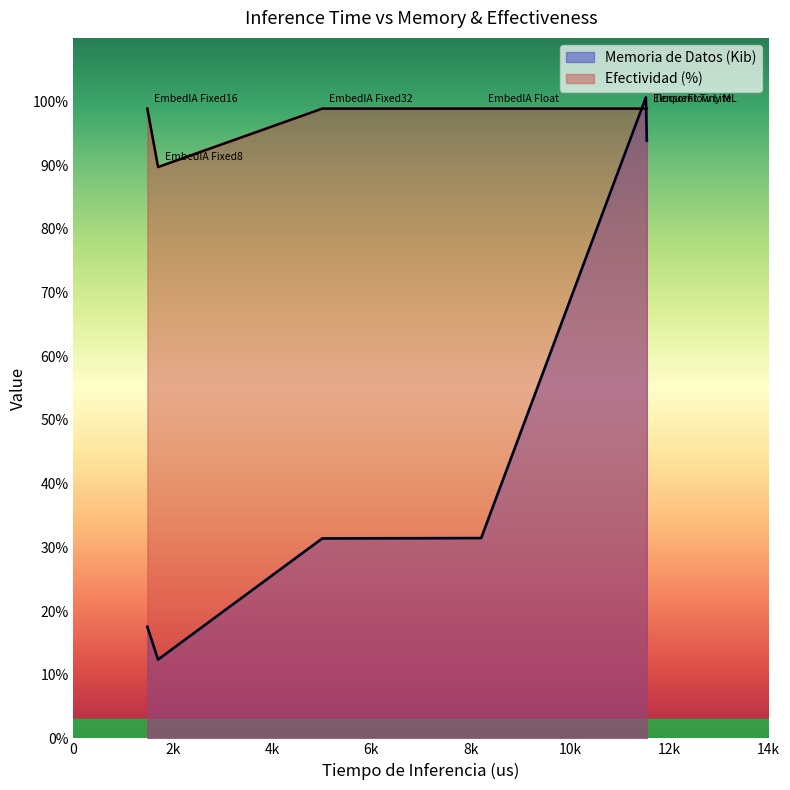

Which series ends up on top after the final intersection of Efectividad (%) and Memoria de Datos (Kib)?

Efectividad (%)